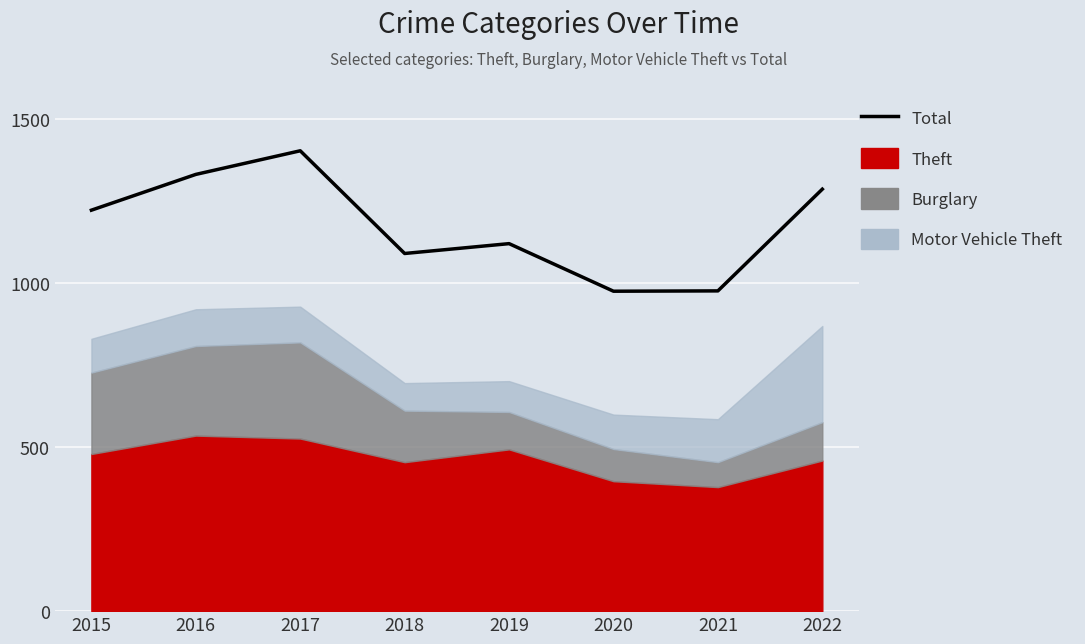

What is the sum of the values at 2020 and 2018?

2065